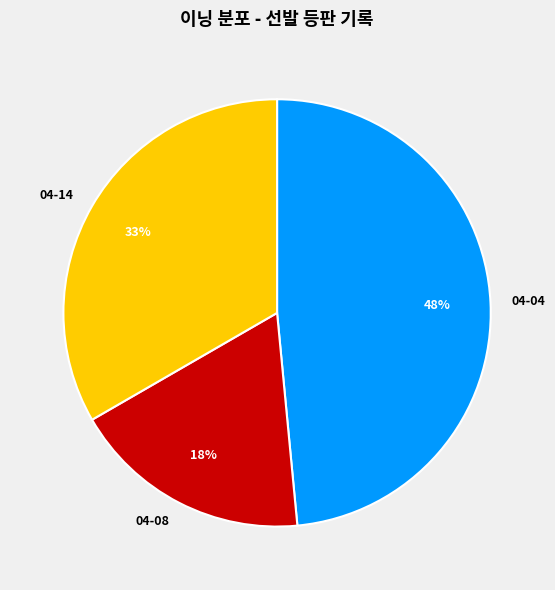

Does 04-14 account for over 50% of the chart?

No